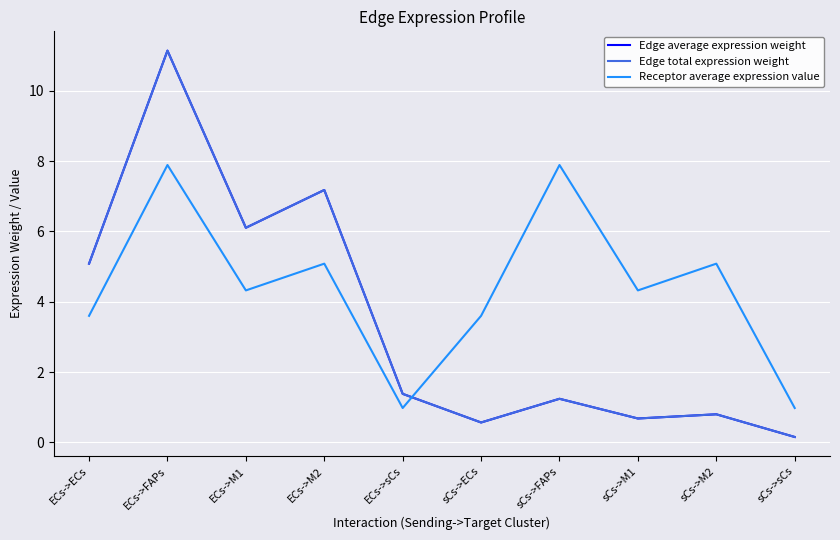

Does the chart display data point markers on the line(s)?

No